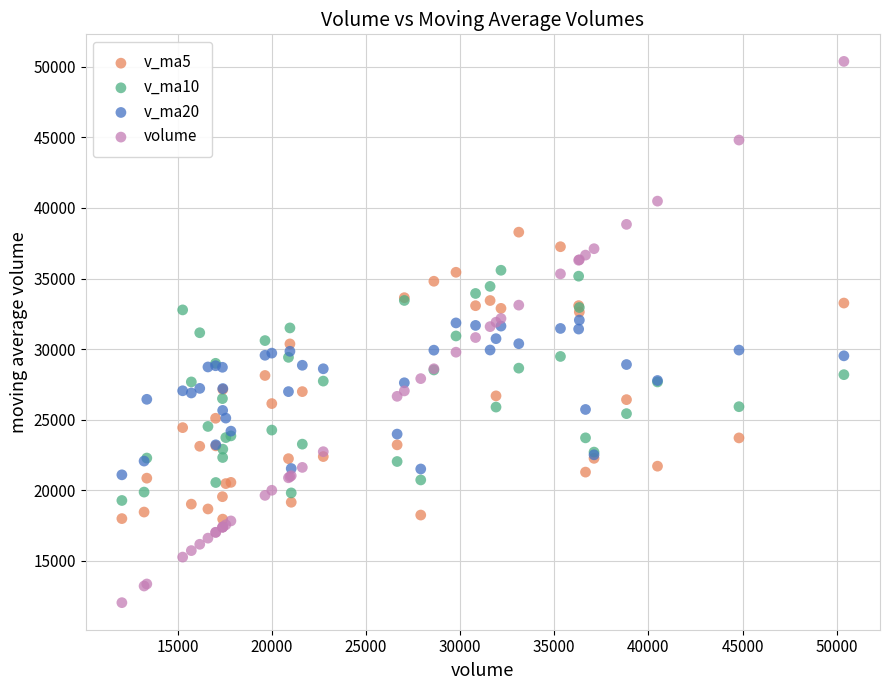

What are all the series names shown in the legend?

v_ma5, v_ma10, v_ma20, volume